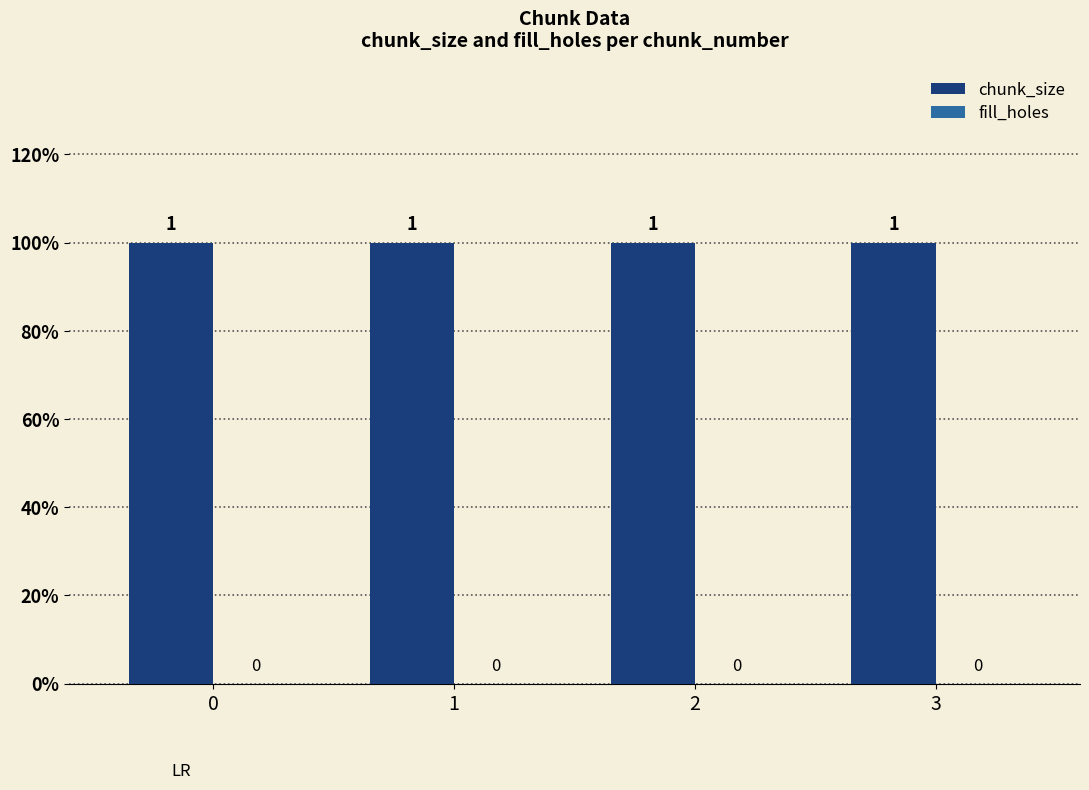

Rank the series at 3 from highest to lowest value.

chunk_size, fill_holes